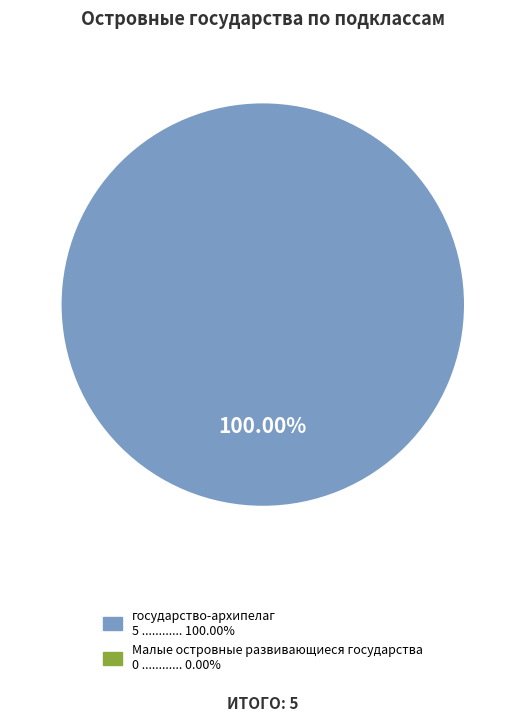

Does any single category account for the majority?

Yes